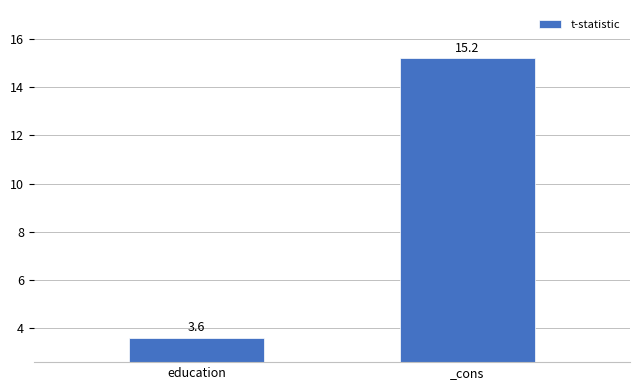

List the labels in order of value, largest first.

_cons, education